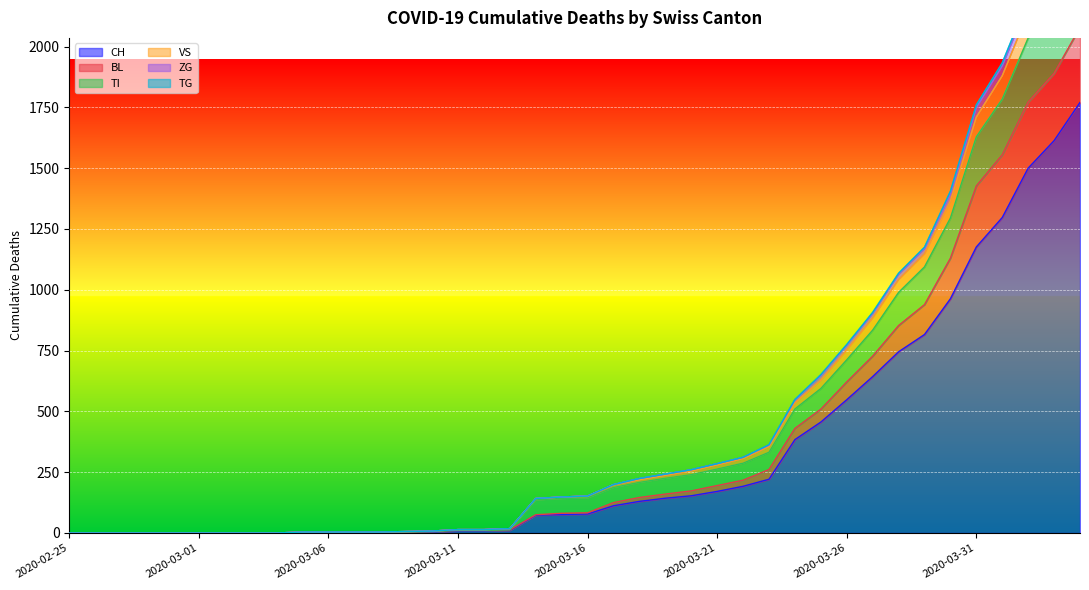

True or false: VS and CH intersect in this chart.

False